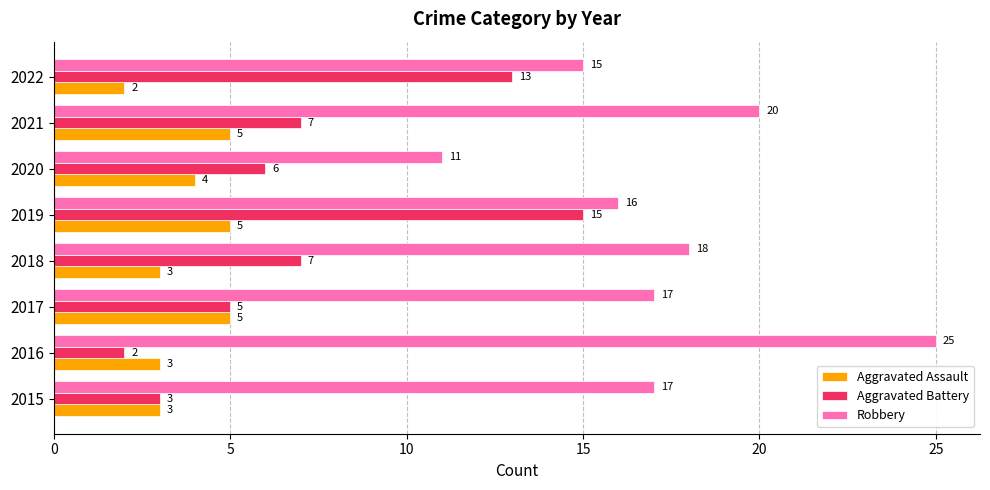

True or false: Aggravated Battery has a value of 2 at 2016.

True